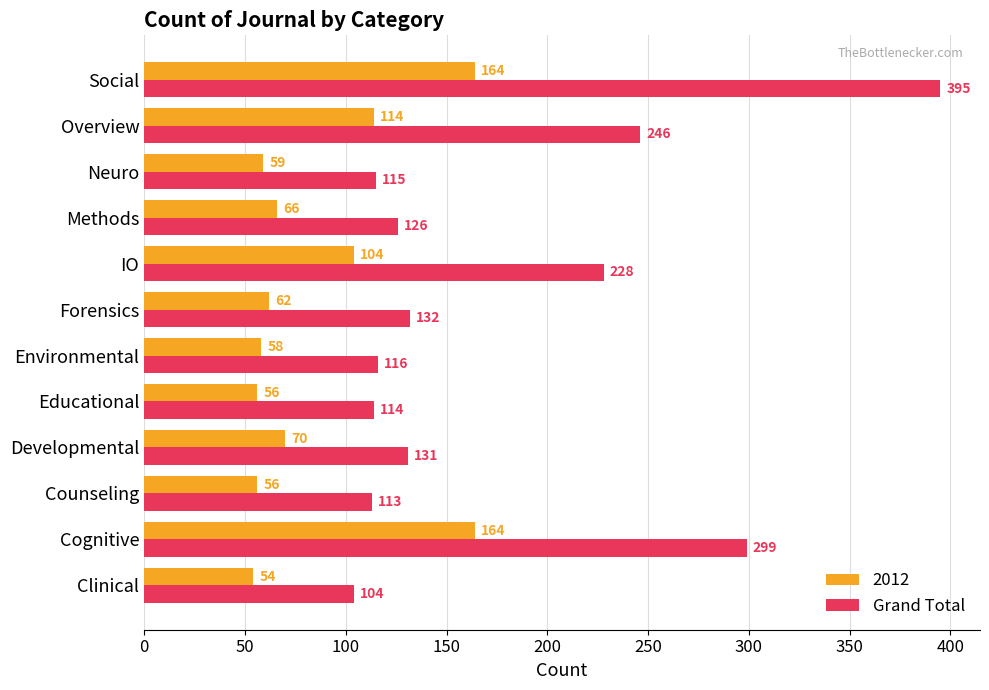

Is it true that Grand Total equals 114 at Educational?

True